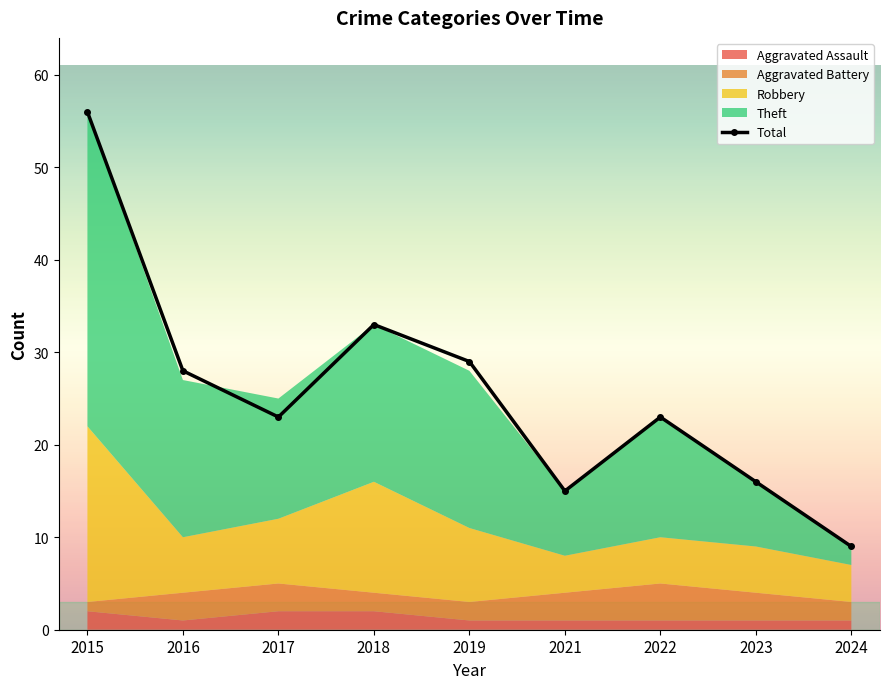

What is the maximum value shown in the chart?

56